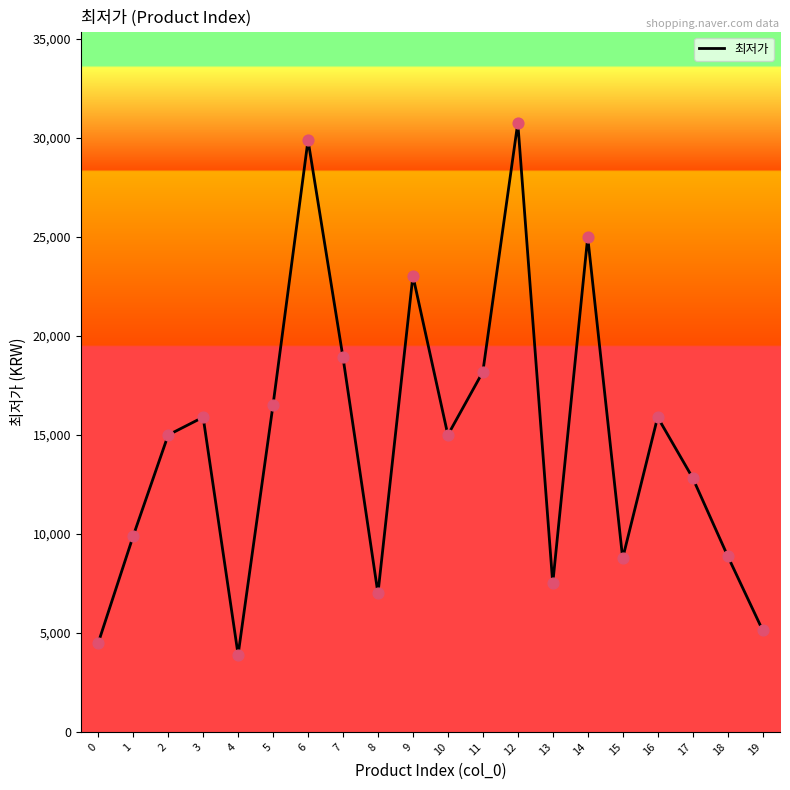

Approximately how many times larger is the value at 12 compared to 13?

4.1